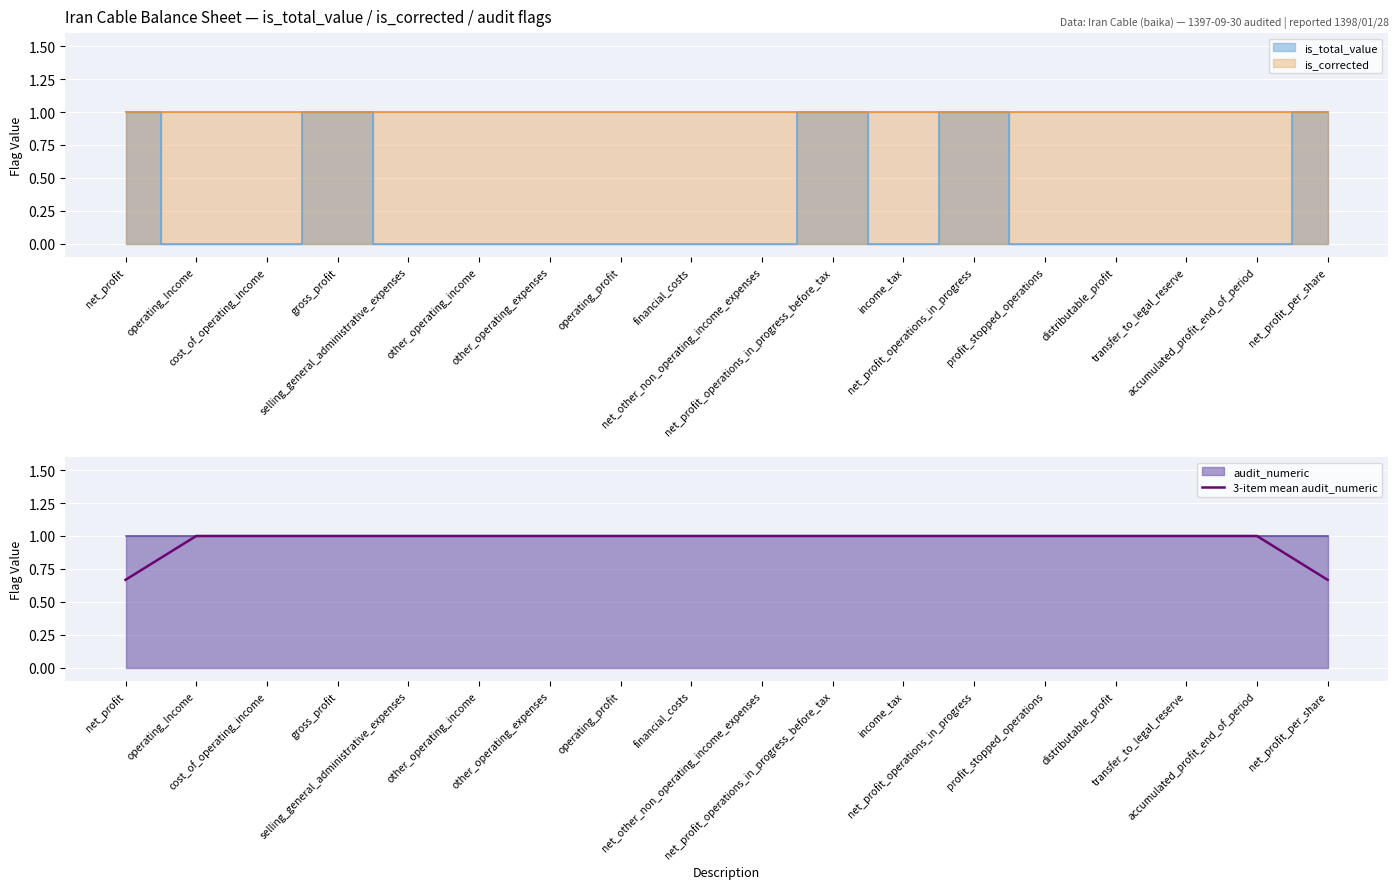

What is the label of the 2nd point from the left?

operating_Income